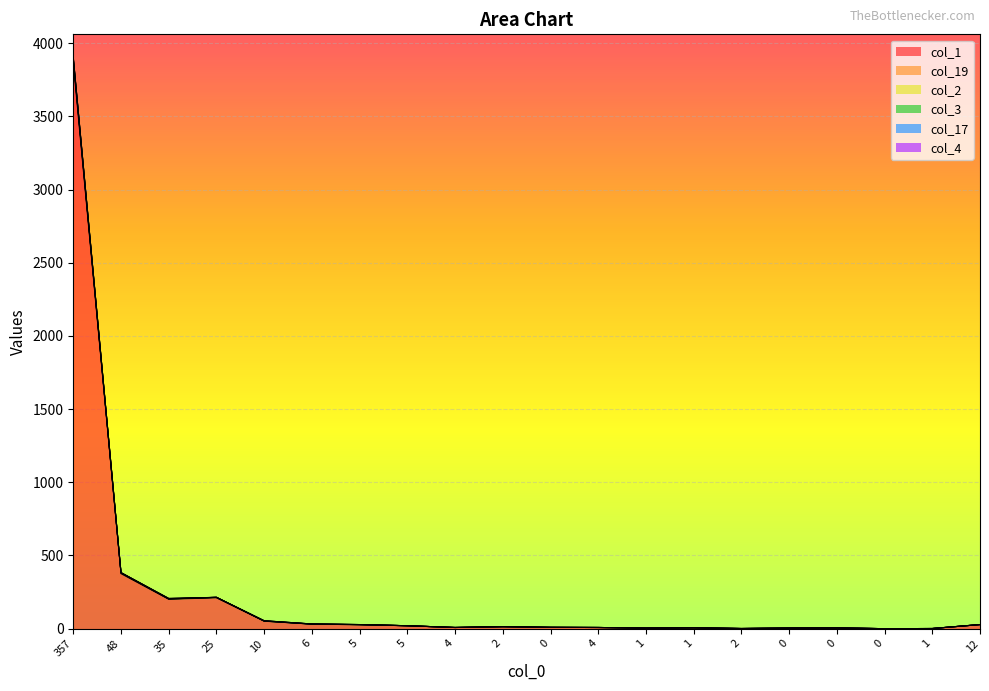

At which category does col_4 reach its first local valley?

48